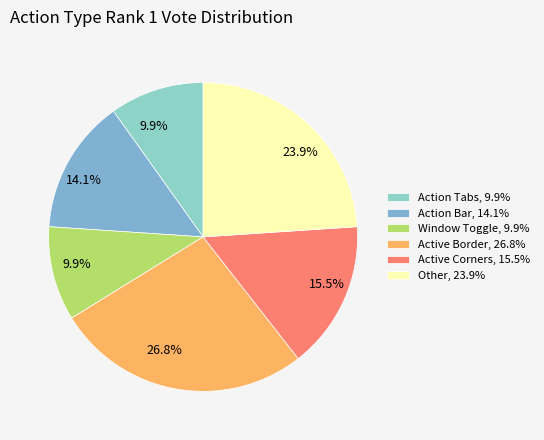

True or false: Window Toggle accounts for 5% of the total.

False